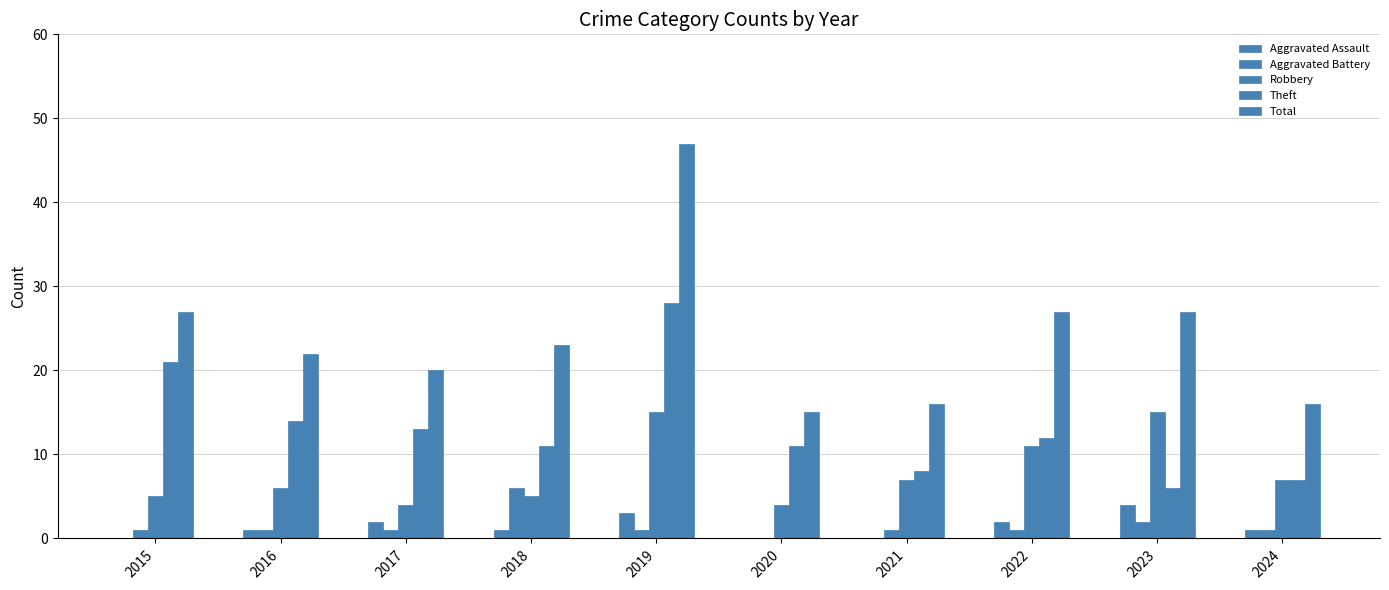

The Robbery series shows 4 at 2020. True or false?

True